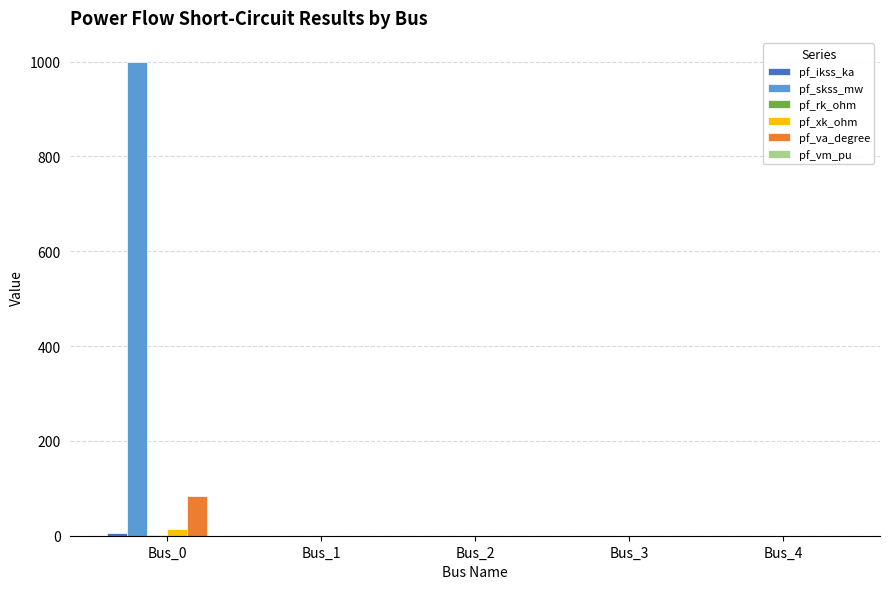

How many groups of bars are there?

5